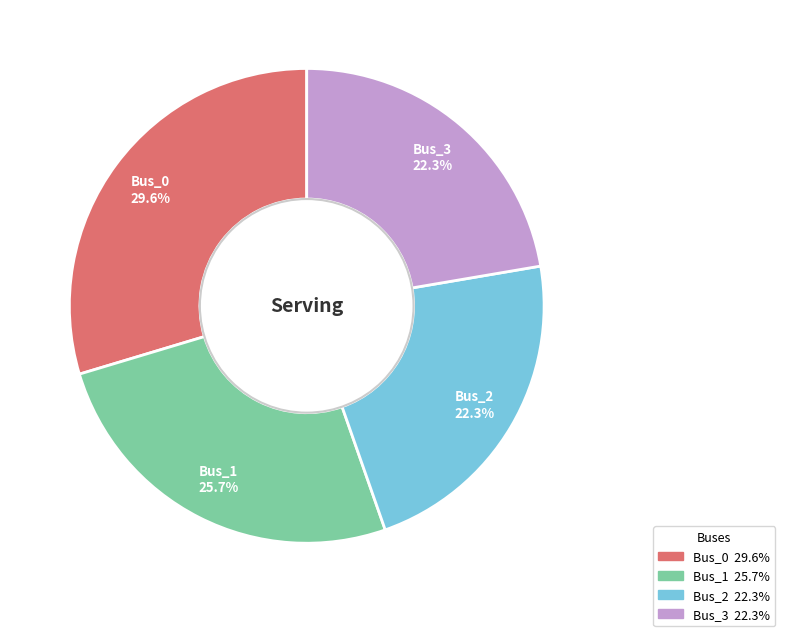

Is it true that Bus_0 is 30% of the pie?

True